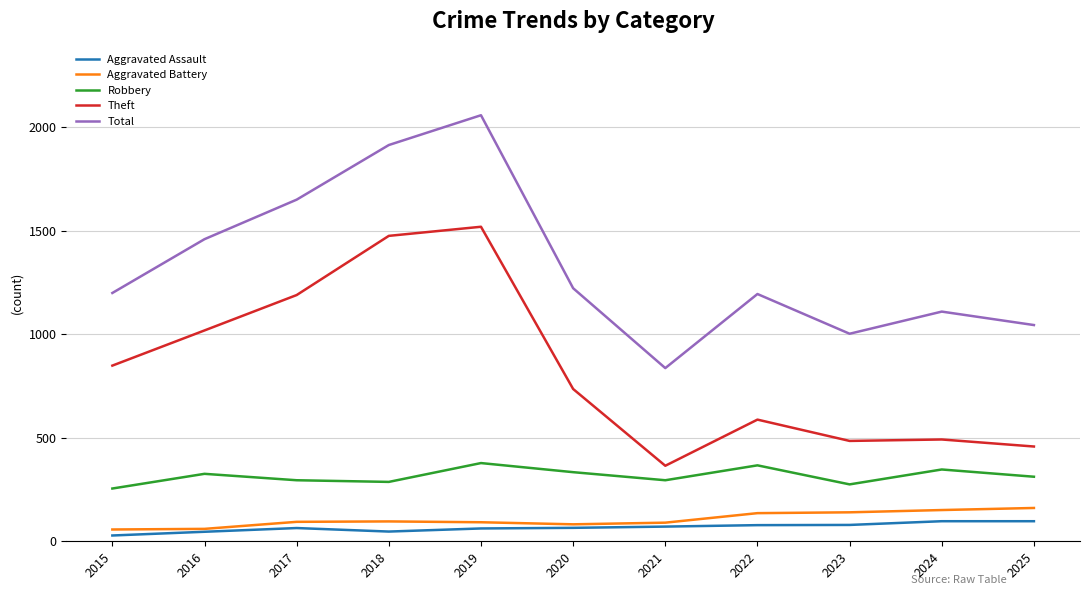

What is the highest value of the Aggravated Battery series?

161